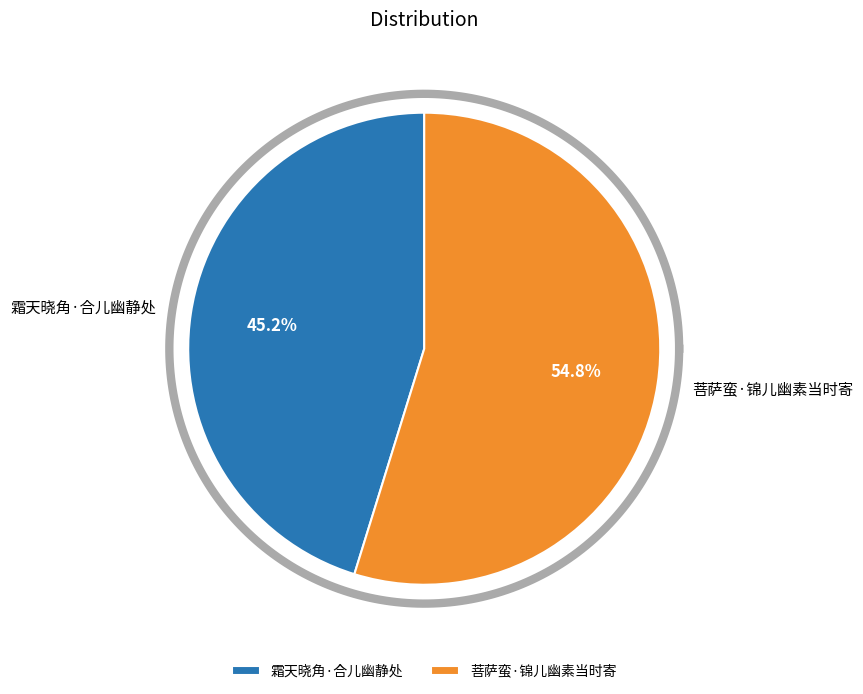

To the nearest percent, what portion does 霜天晓角·合儿幽静处 represent?

45%